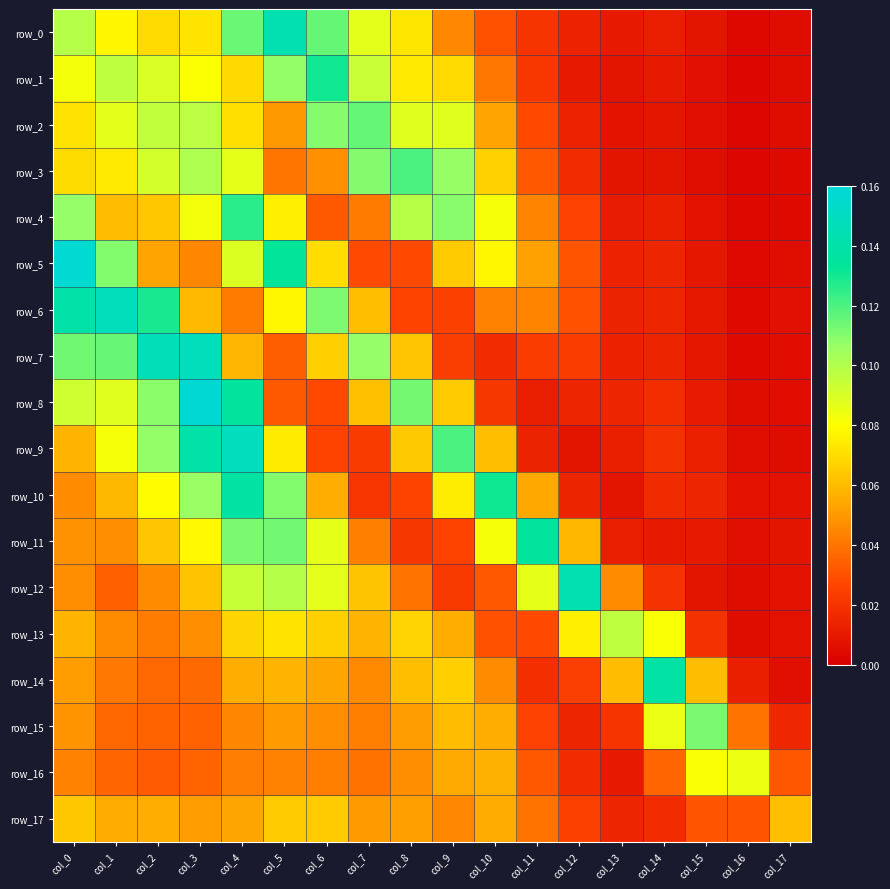

Is it true that row_10 equals 0.1 at col_1?

False